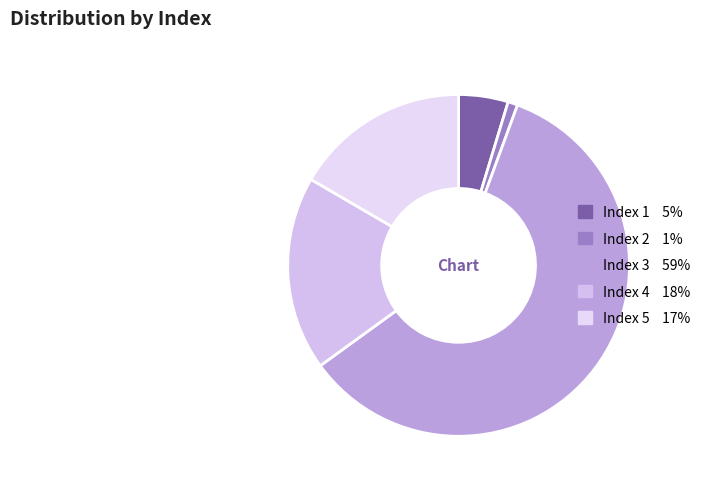

How many segments does this pie chart have?

5